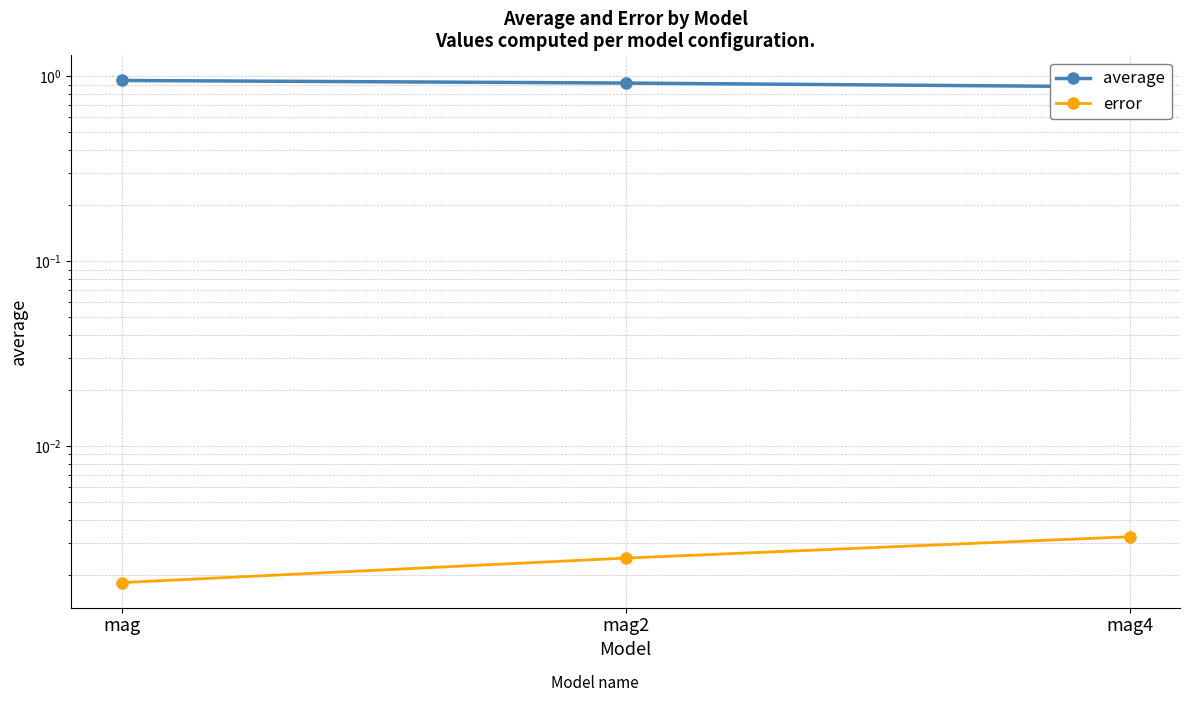

What is the label of the 3rd point from the left?

mag4